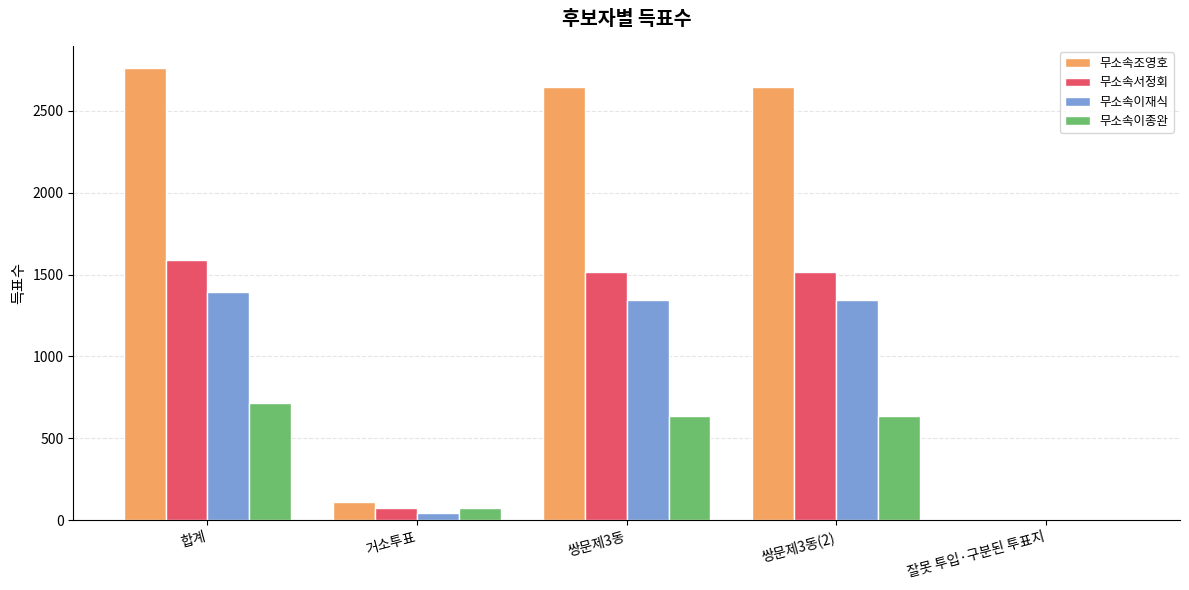

Reading right to left, extract all data points from this chart.

무소속조영호: 0	2647	2647	113	2760
무소속서정회: 1	1517	1517	73	1591
무소속이재식: 1	1347	1347	43	1391
무소속이종완: 0	637	637	77	714